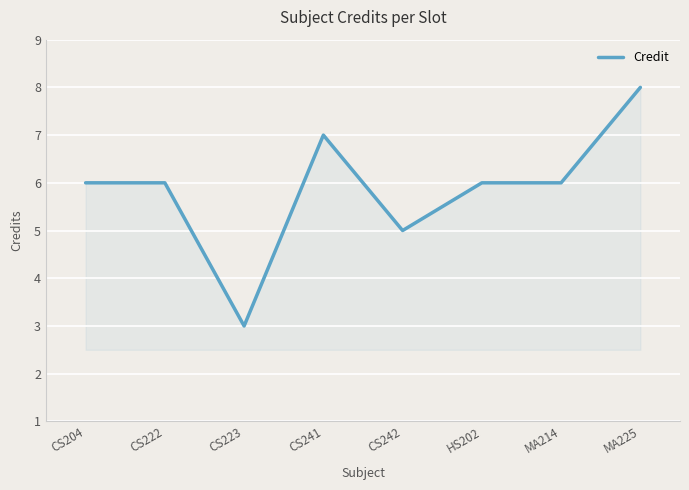

Count the number of data series in this chart.

1